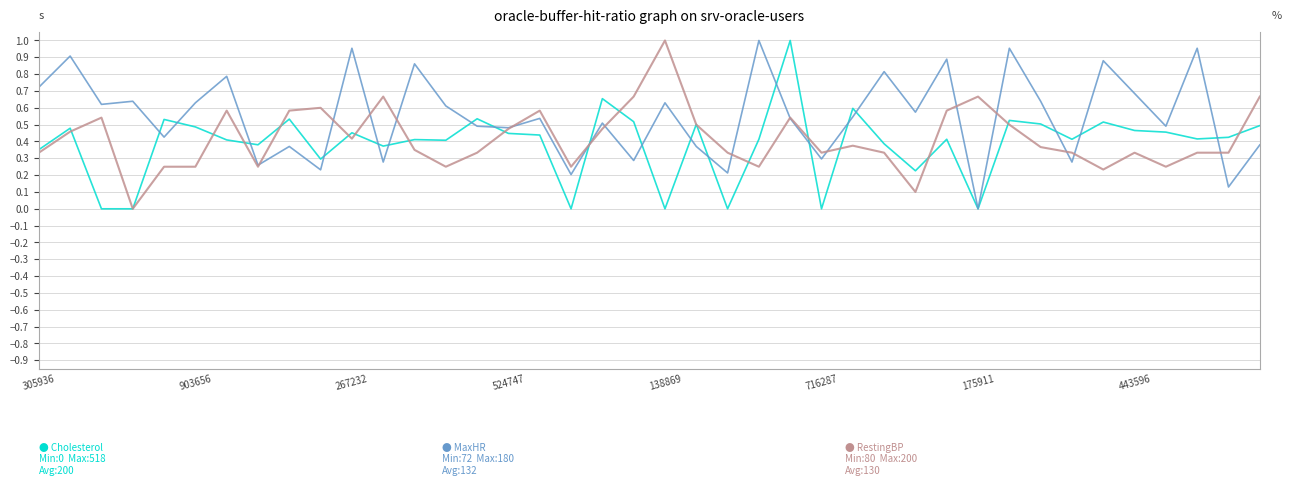

In Cholesterol, how many points are higher than both neighbors (excluding endpoints)?

13